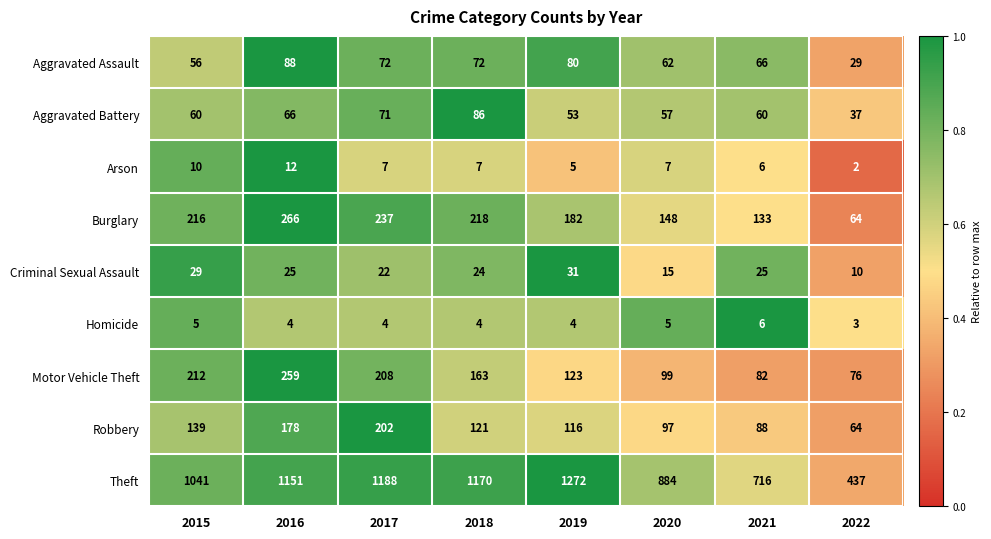

What is the spread (max minus min) of values at 2021?

710